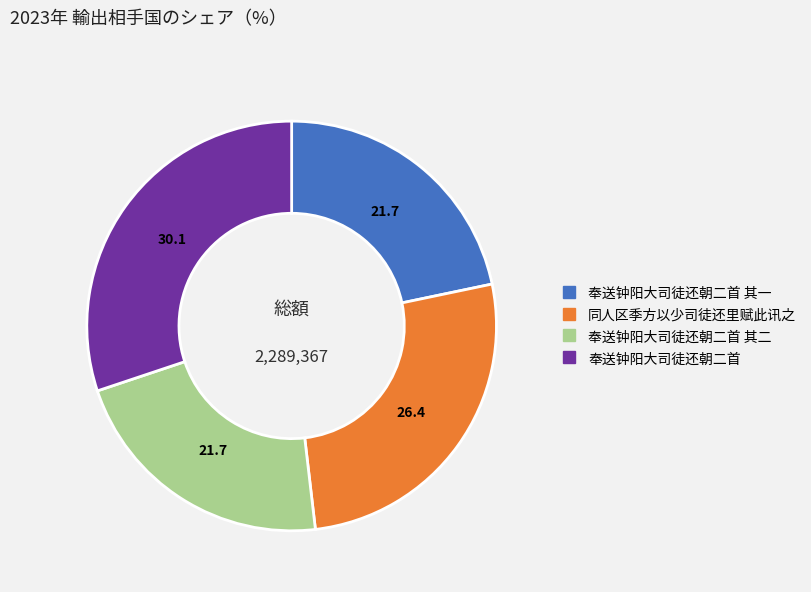

Is there any slice that represents more than half of the pie?

No